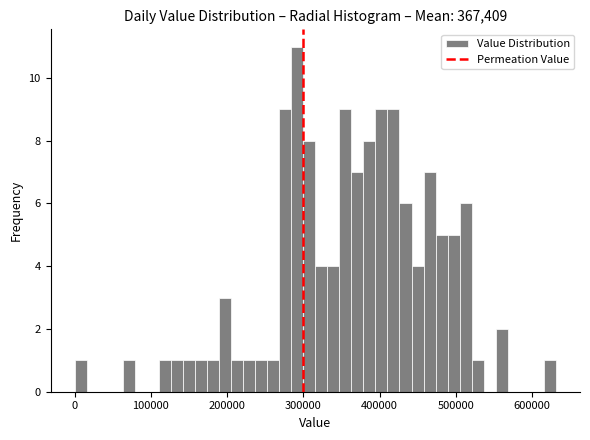

Read against the x-axis, roughly where is the centre of the tallest bar?

290000